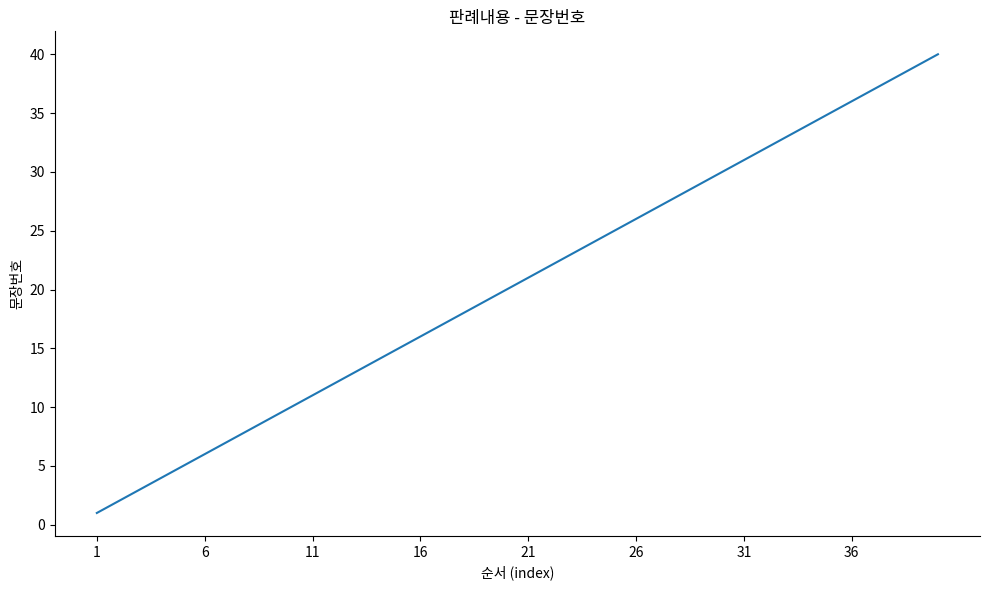

What is the difference between the maximum and minimum values?

39